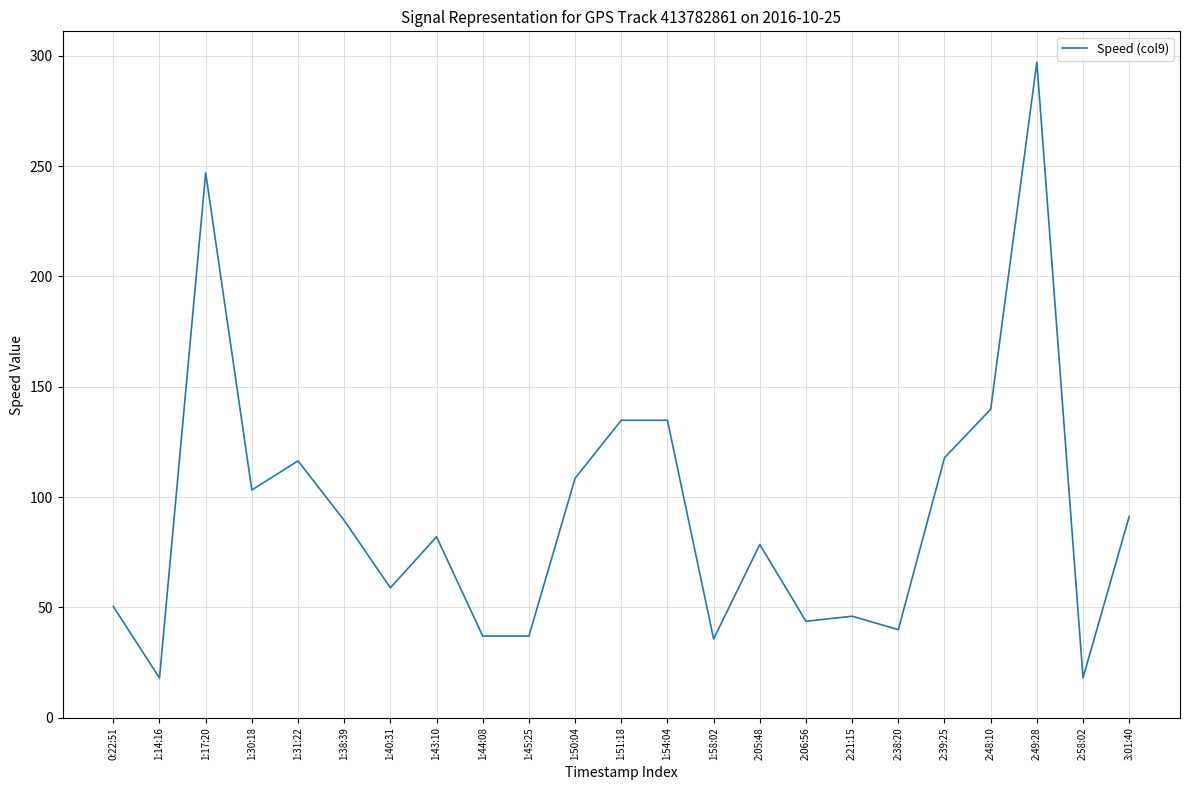

Which category has the highest value across all series?

2:49:28